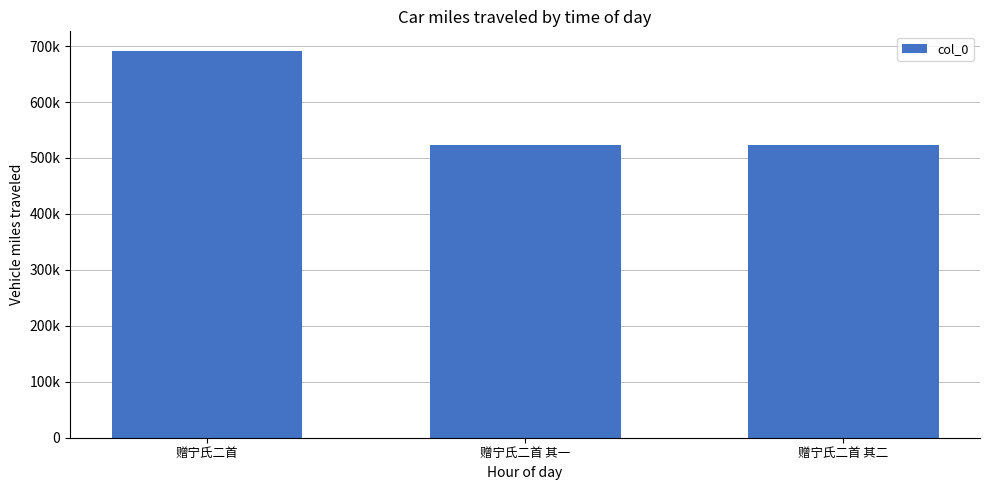

Reading right to left, extract all data points from this chart.

522714	522713	691819